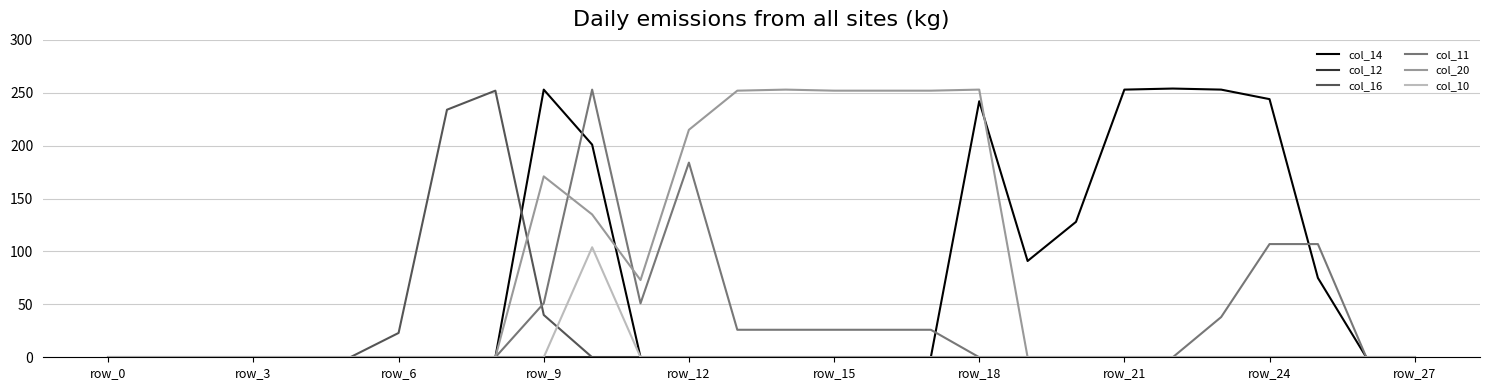

What is the maximum value for col_16?

252